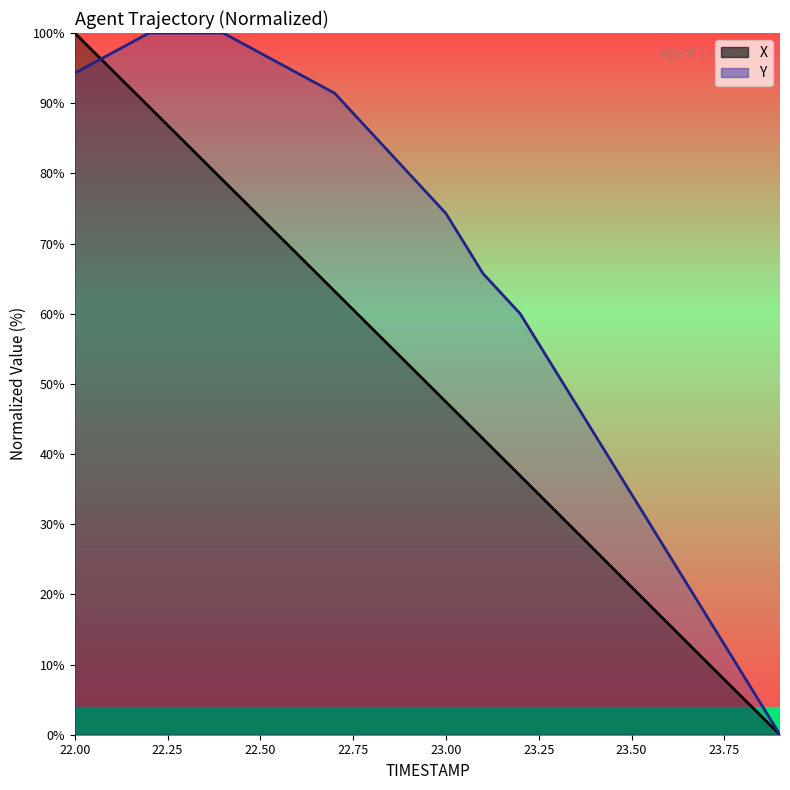

True or false: Y has a value of 125.7 at 22.9.

False